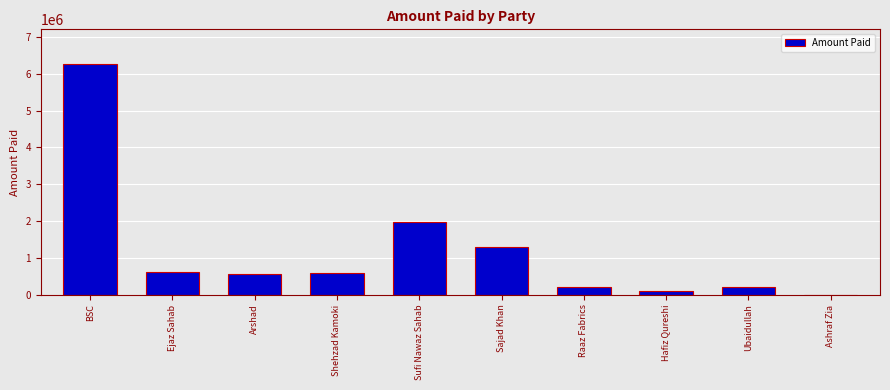

Count the number of categories in the chart.

10